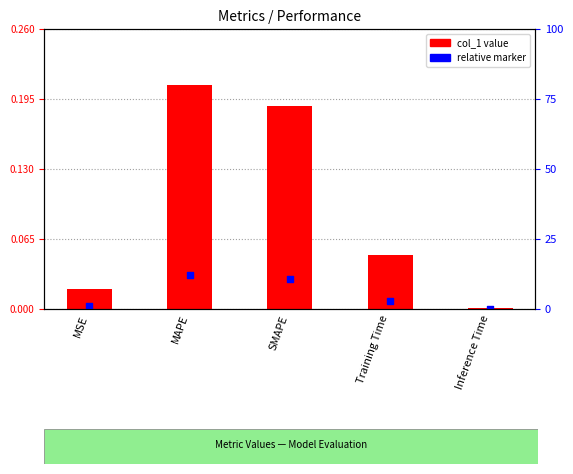

What is the change in value from MSE to MAPE?

+0.2